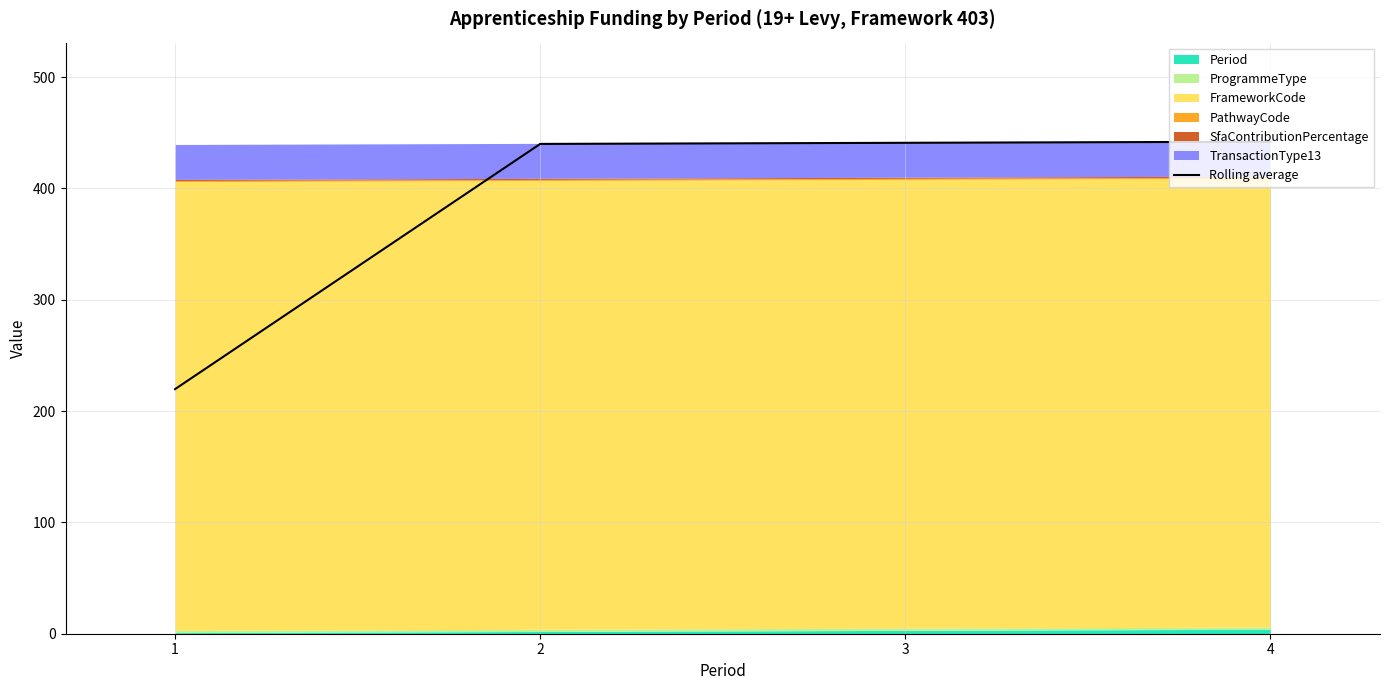

Where is the data nearest to the value 330?

2